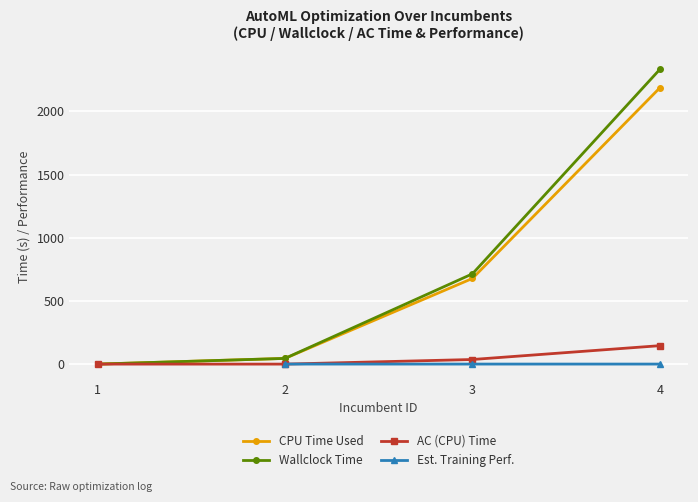

Where does the AC (CPU) Time series first go above 36?

3